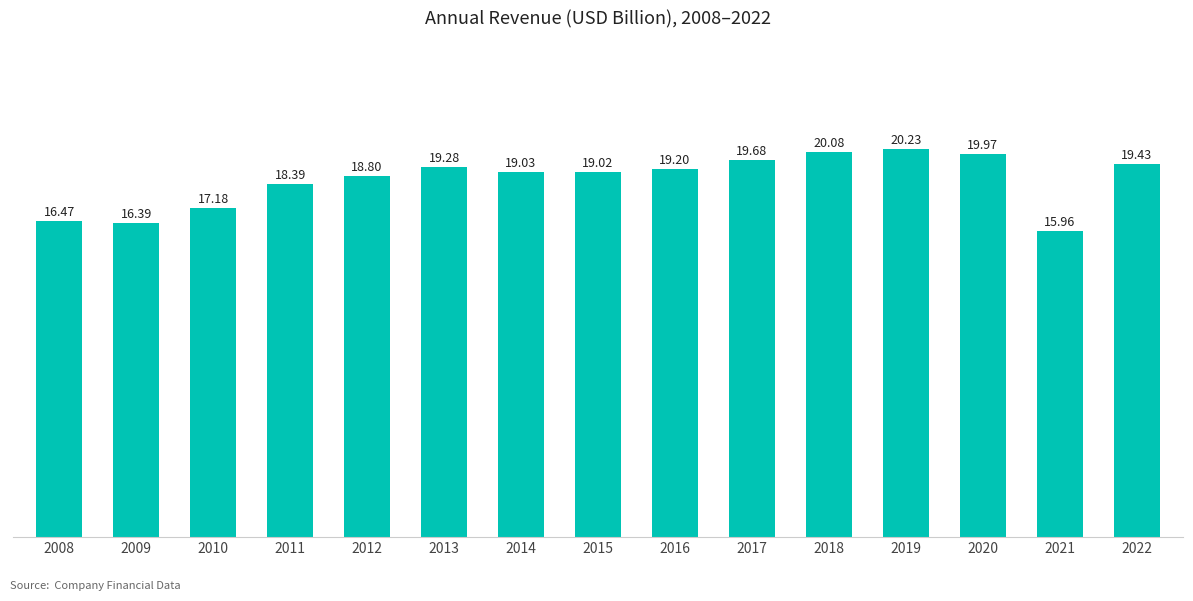

Rank the categories by value from highest to lowest.

2019, 2018, 2020, 2017, 2022, 2013, 2016, 2014, 2015, 2012, 2011, 2010, 2008, 2009, 2021